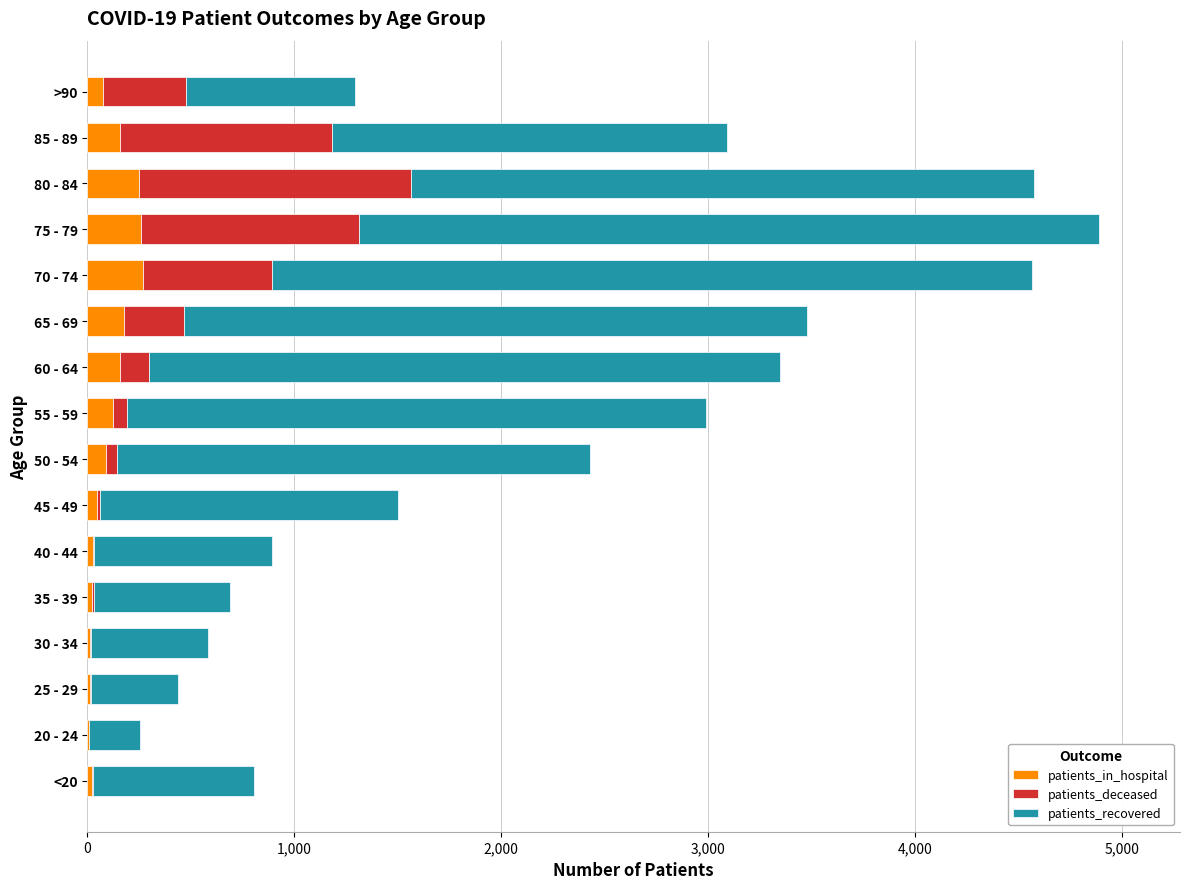

What is the highest value of the patients_in_hospital series?

268